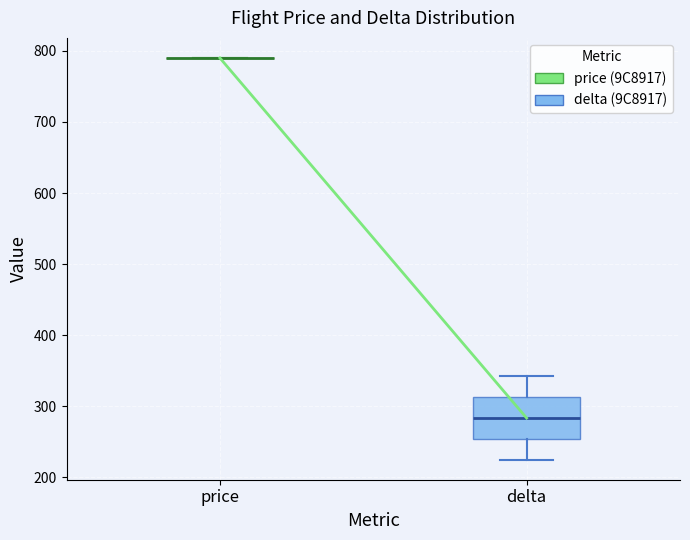

Reading left to right, transcribe this box plot: for each box, give where its median line is, the range the box spans, and where its two whiskers end, as read against the y-axis. The values are not printed on the chart, so give them approximately, as read against the axis.

price: box collapsed to a line at 790, whiskers 790 to 790
delta: median 280, box 250 to 310, whiskers 230 to 340